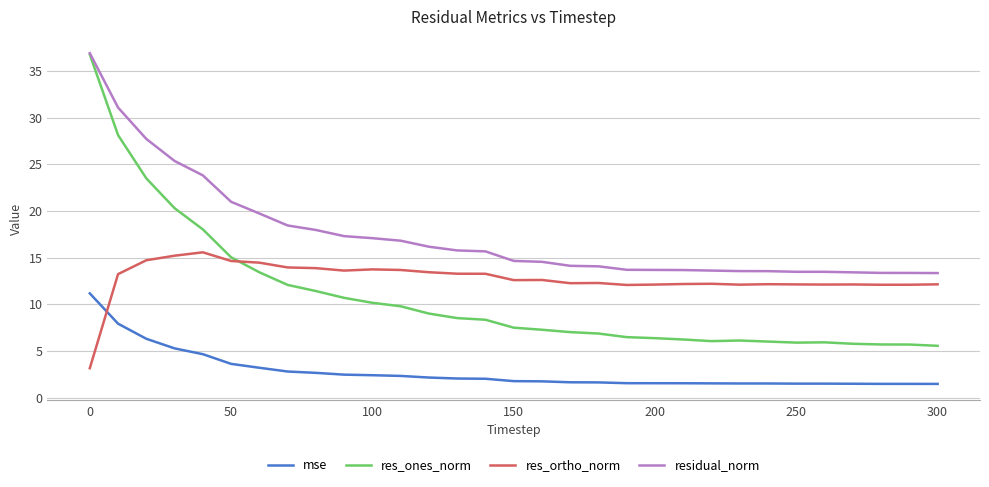

How many distinct data groups are displayed?

4